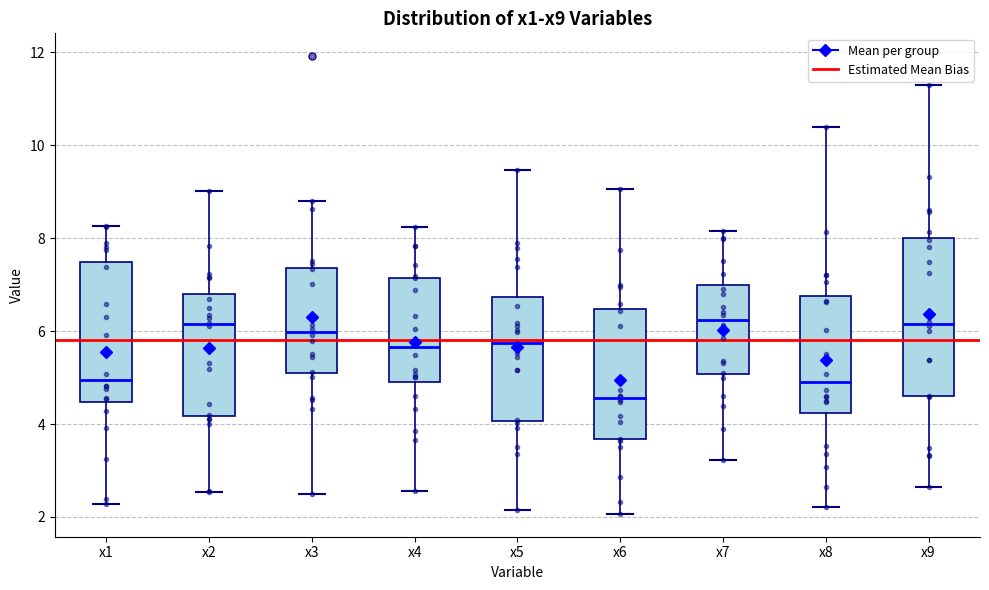

Reading left to right, transcribe this box plot: for each box, give where its median line is, the range the box spans, and where its two whiskers end, as read against the y-axis. The values are not printed on the chart, so give them approximately, as read against the axis.

x1: median 5.0, box 4.4 to 7.4, whiskers 2.2 to 8.2
x2: median 6.2, box 4.2 to 6.8, whiskers 2.6 to 9.0
x3: median 6.0, box 5.2 to 7.4, whiskers 2.4 to 8.8
x4: median 5.6, box 5.0 to 7.2, whiskers 2.6 to 8.2
x5: median 5.8, box 4.0 to 6.8, whiskers 2.2 to 9.4
x6: median 4.6, box 3.6 to 6.4, whiskers 2.0 to 9.0
x7: median 6.2, box 5.0 to 7.0, whiskers 3.2 to 8.2
x8: median 5.0, box 4.2 to 6.8, whiskers 2.2 to 10.4
x9: median 6.2, box 4.6 to 8.0, whiskers 2.6 to 11.4